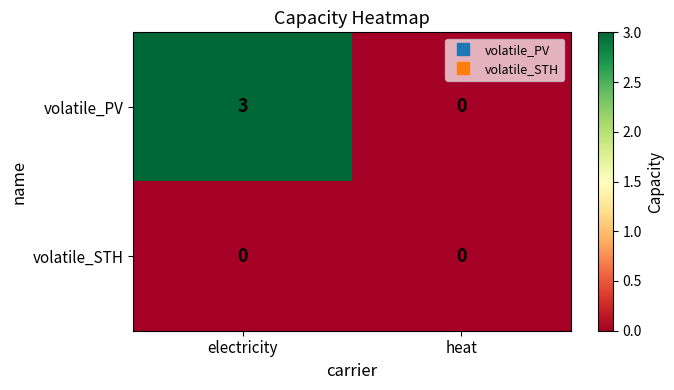

The value of volatile_STH at electricity is 0. True or false?

True